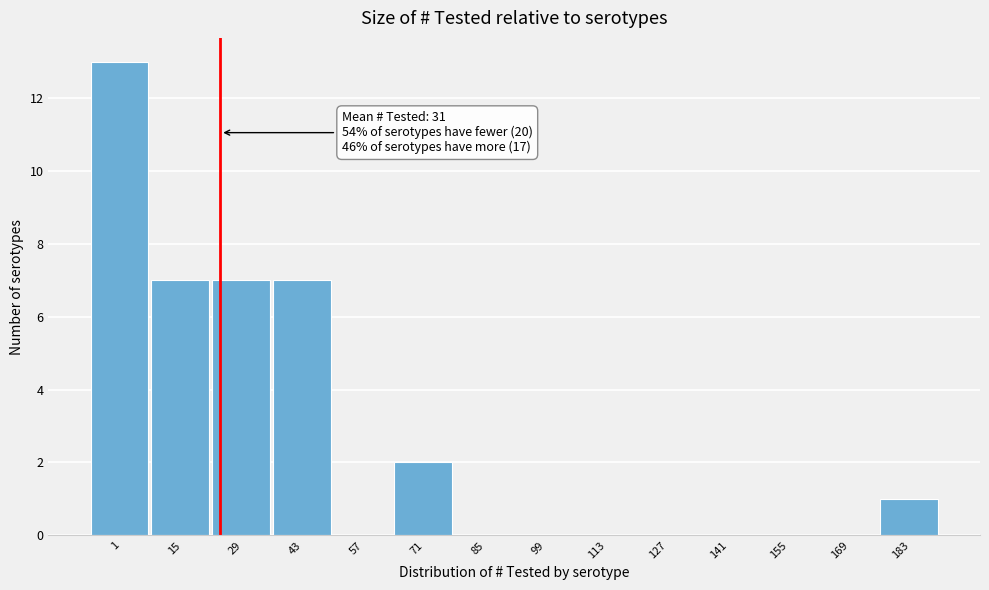

Reading left to right, transcribe all the data shown in this chart.

1=13	15=7	29=7	43=7	57=0	71=2	85=0	99=0	113=0	127=0	141=0	155=0	169=0	183=1